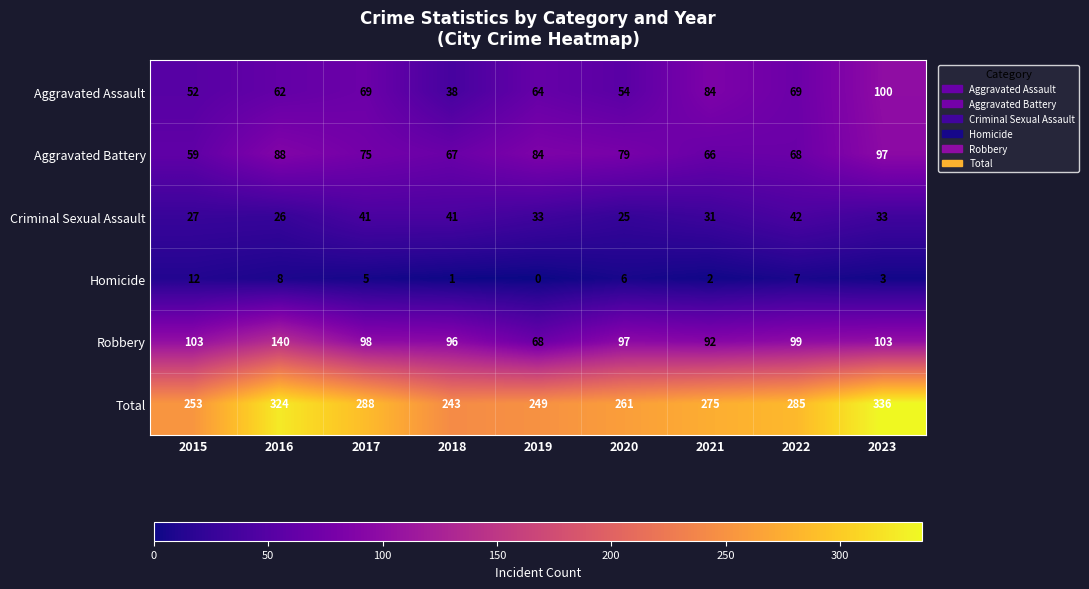

Between 2021 and 2022, which series saw the biggest shift?

Aggravated Assault